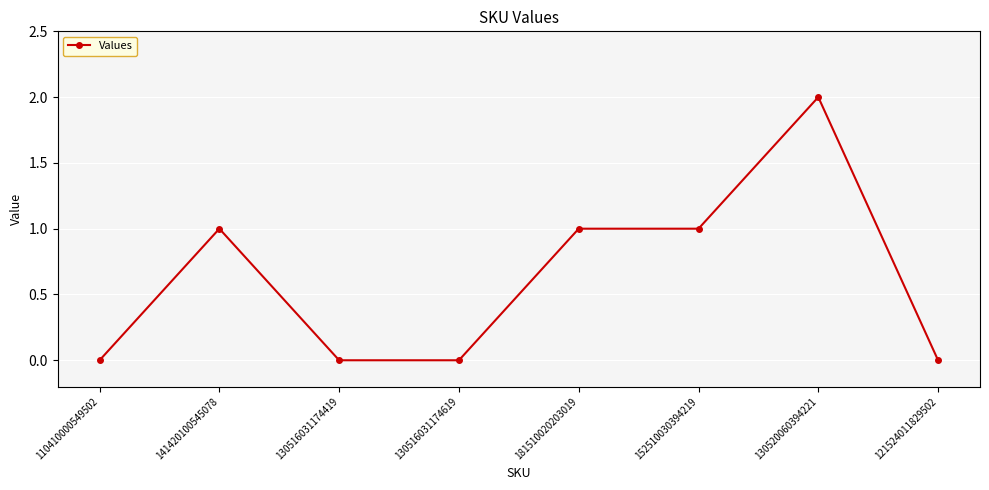

Which has a higher value, 130520060394221 or 152510030394219?

130520060394221